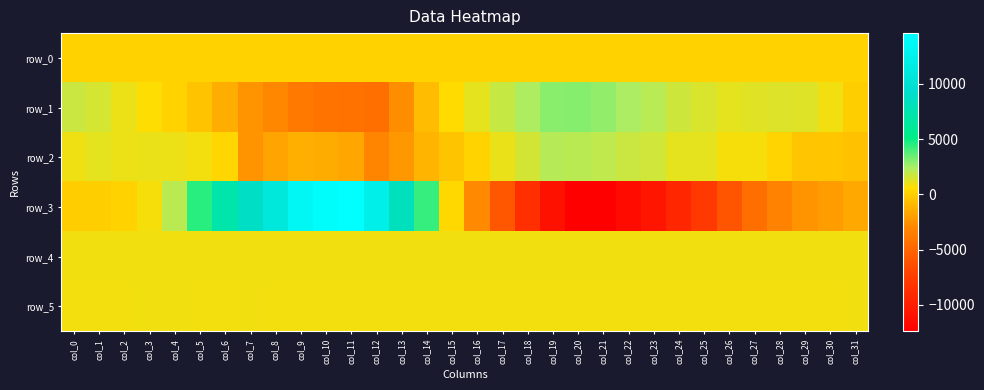

The value of row_4 at col_25 is 864.0. True or false?

True